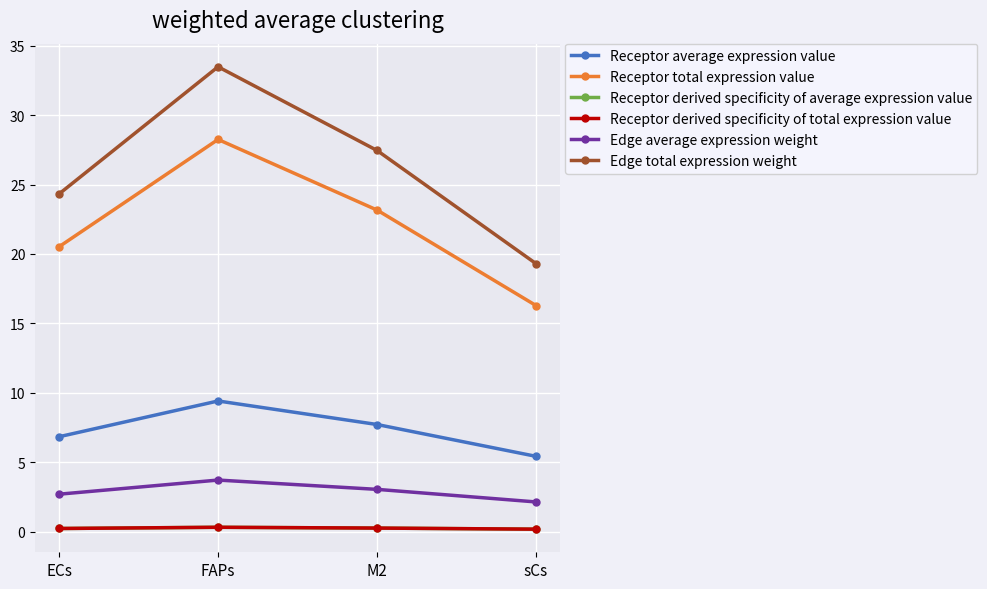

Read the Receptor average expression value value at sCs.

5.4